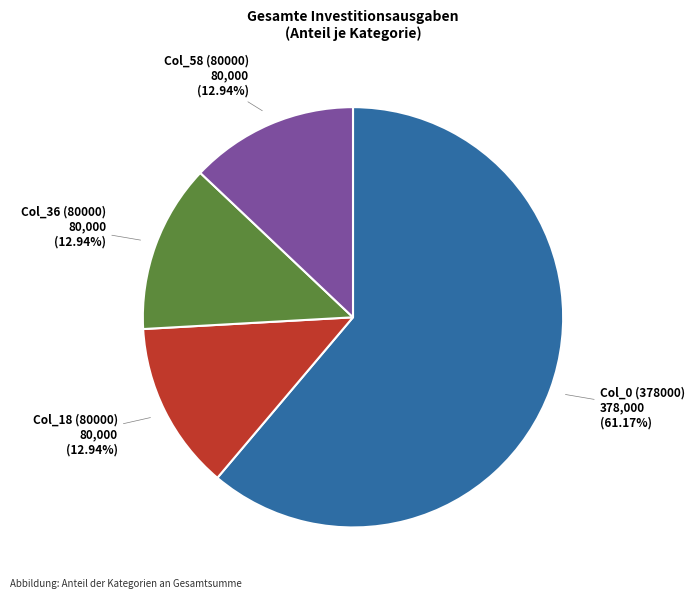

To the nearest percent, what is the average slice percentage?

25%